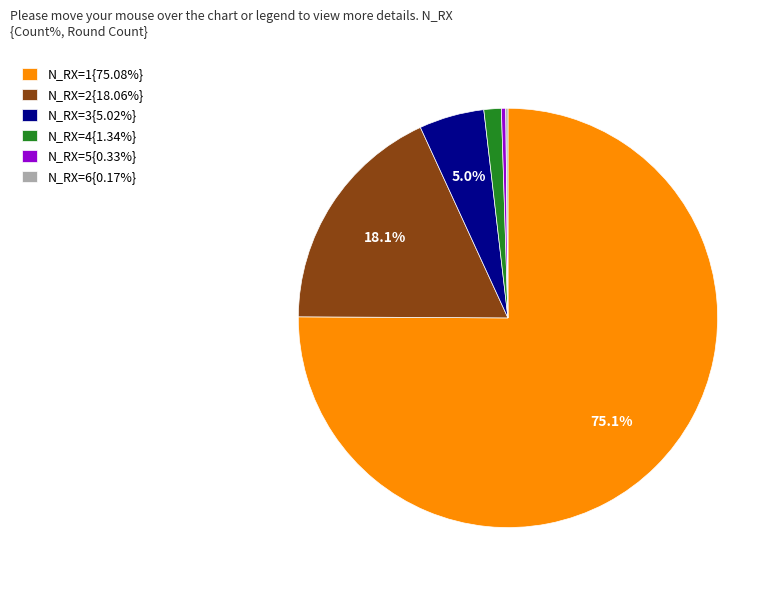

Is there a majority slice in this chart?

Yes